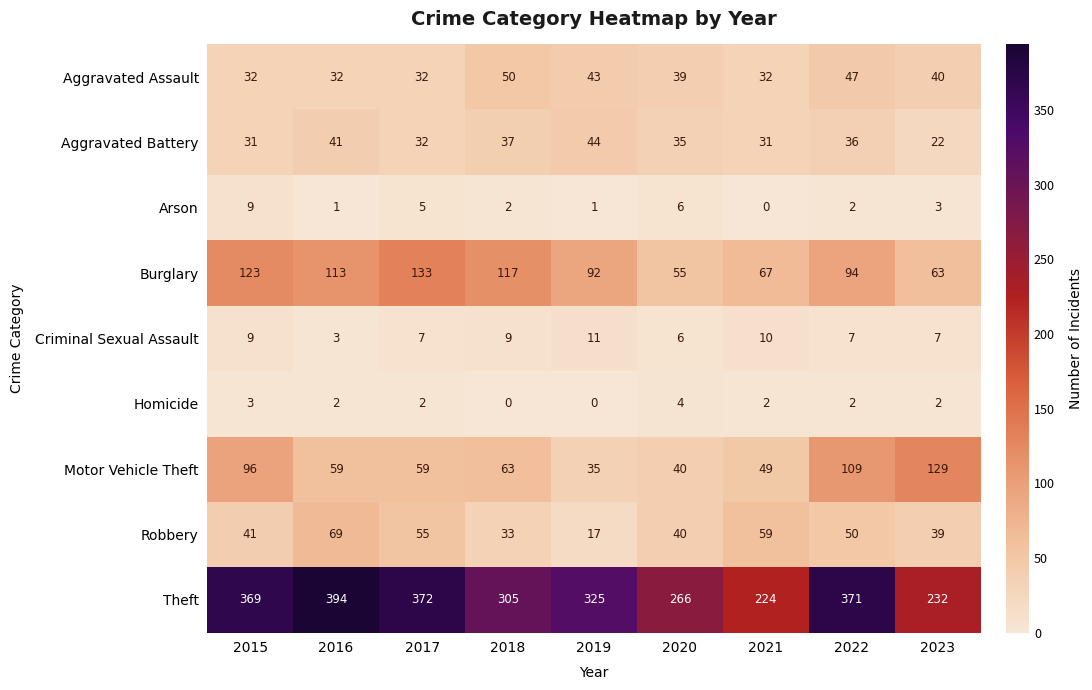

At which category is the sum across all series the highest?

2022